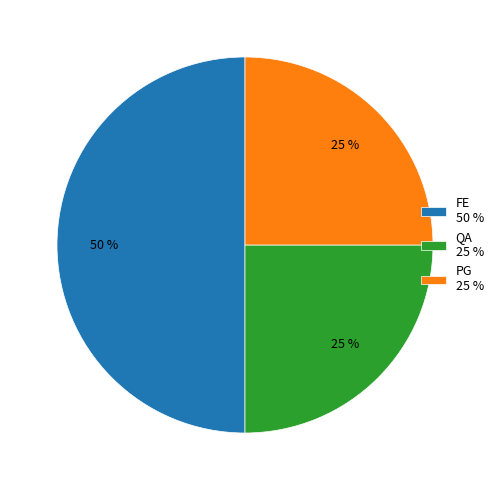

Combined, do QA 25 % and FE 50 % account for over 50%?

Yes